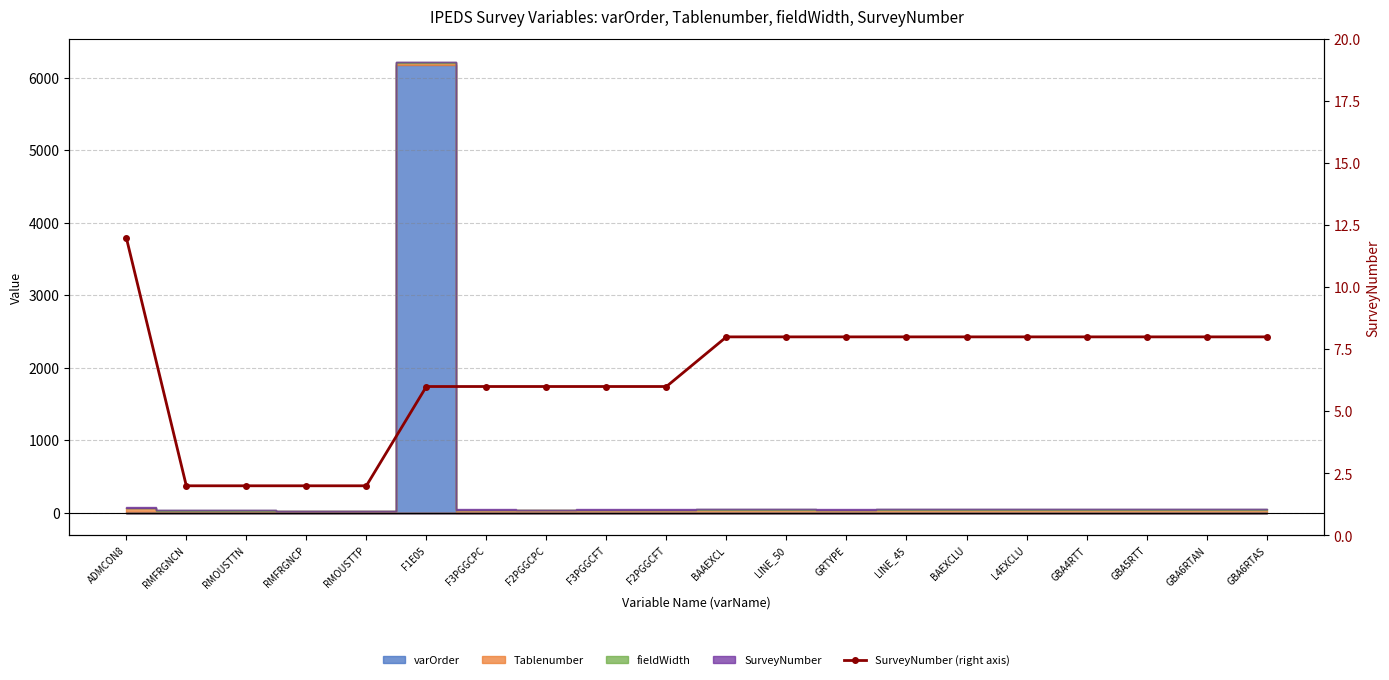

The value at GBA6RTAS is 8. True or false?

True